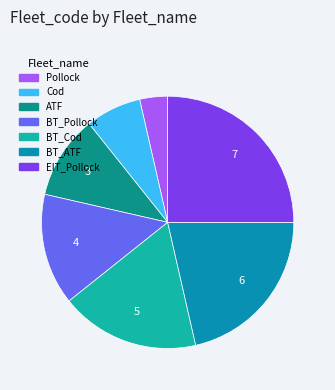

Which has a higher value, BT_Cod or Cod?

BT_Cod